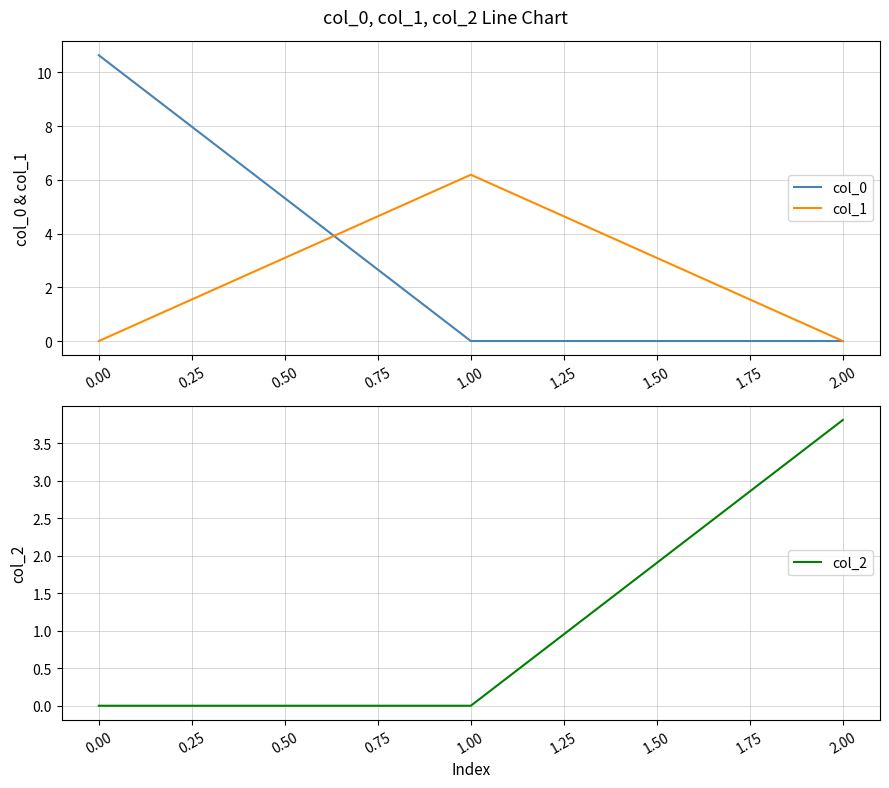

True or false: col_1 has a value of -2.9 at 2.00.

False